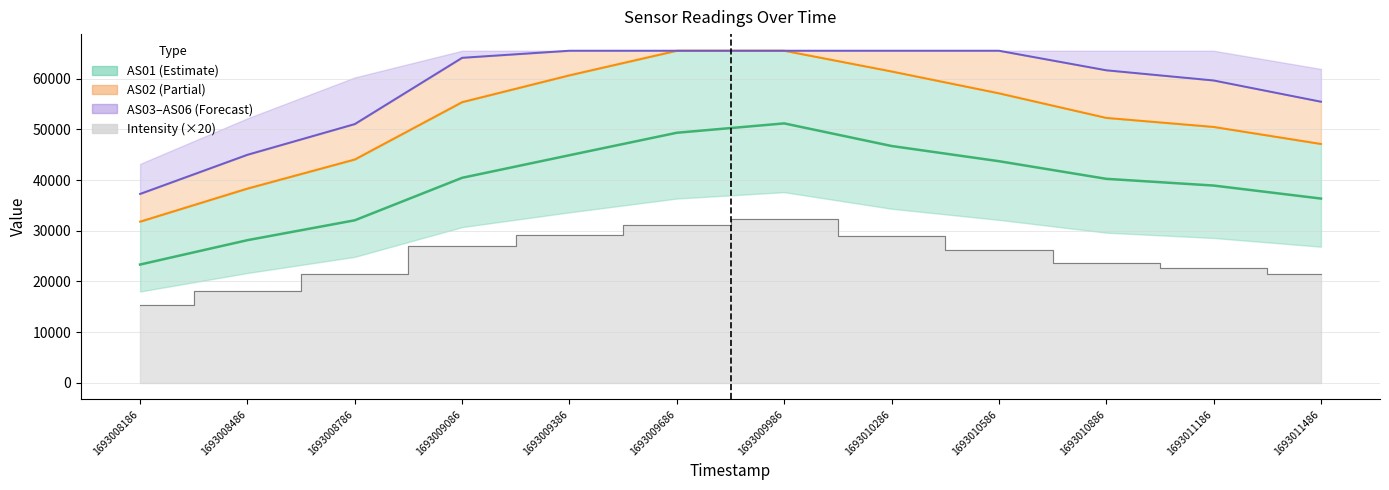

At how many categories does at least one series exceed 48444?

10